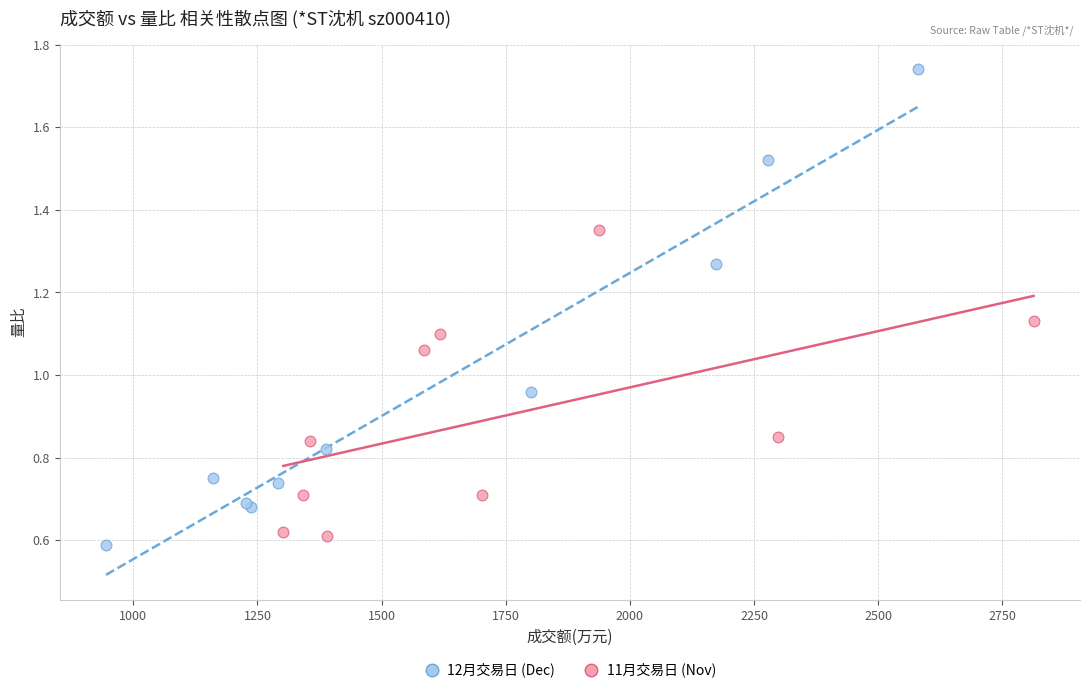

Which series has the largest Y range (max minus min)?

12月交易日 (Dec)